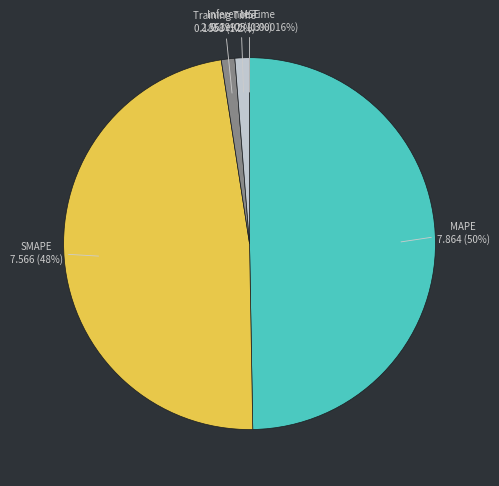

The SMAPE slice represents 48% of the pie. True or false?

True